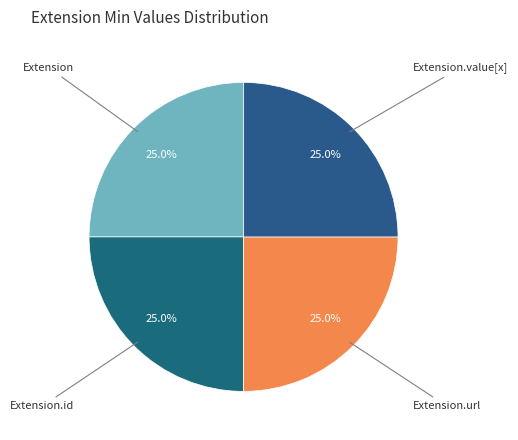

How many segments does this pie chart have?

4